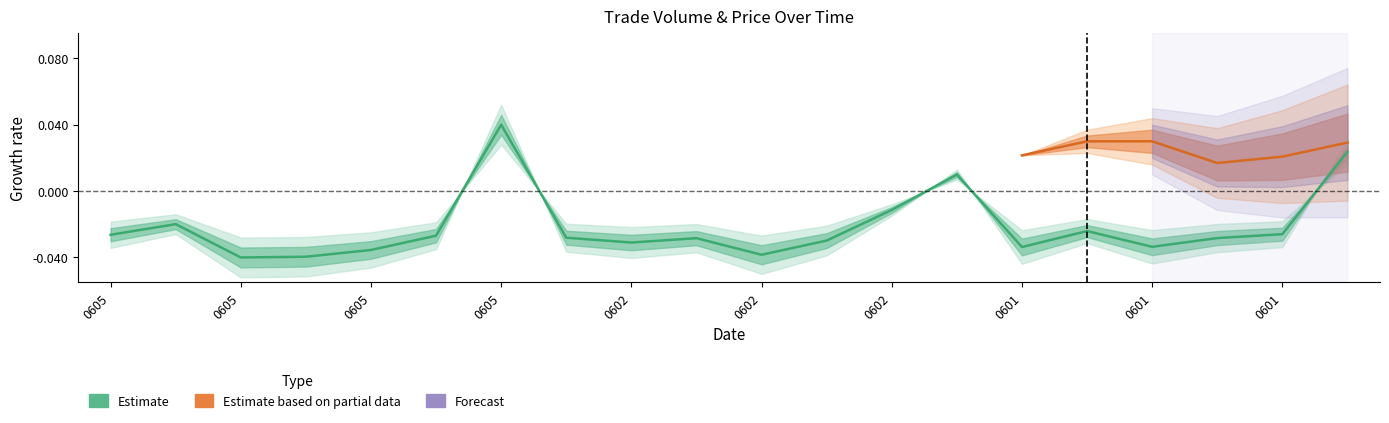

True or false: there are more than 2 points higher than both neighbors.

True